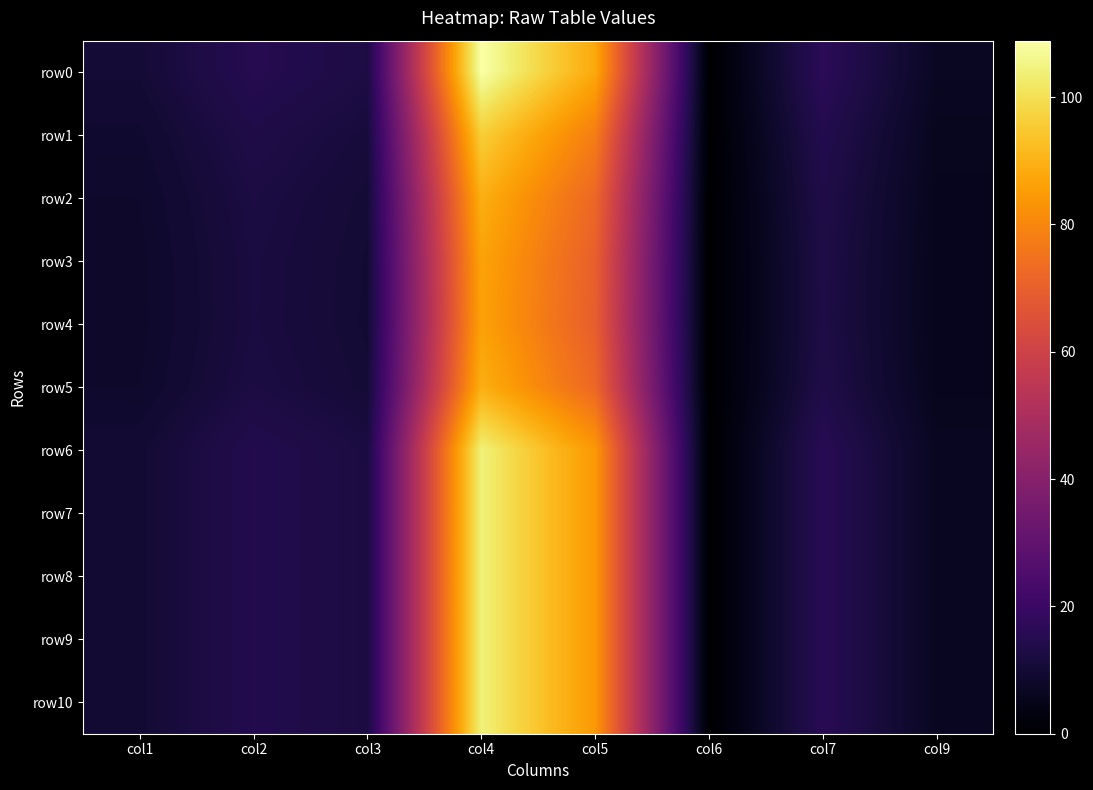

At how many categories does at least one series exceed 74?

2